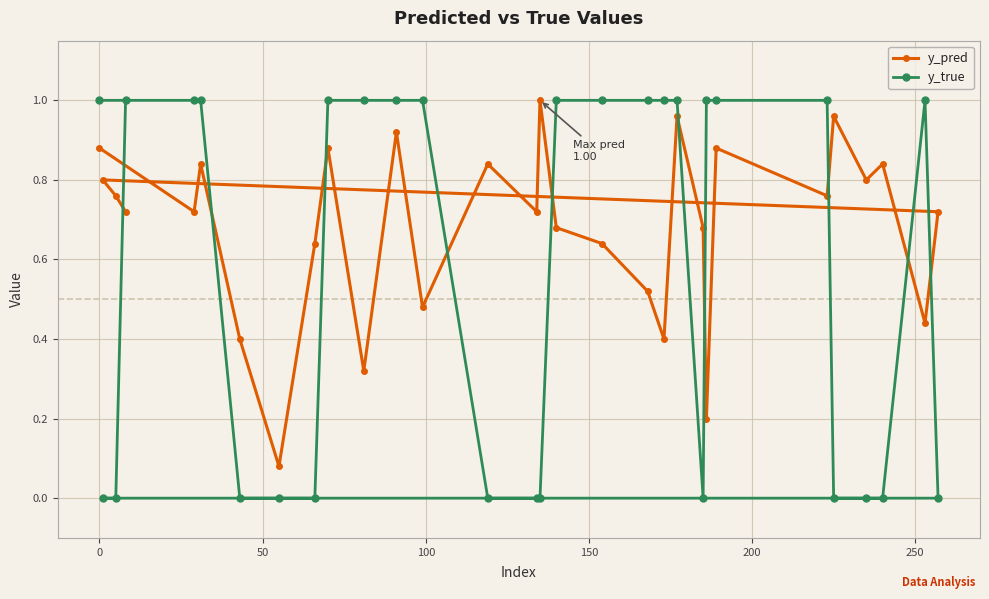

Which series has the largest total across all categories?

y_pred